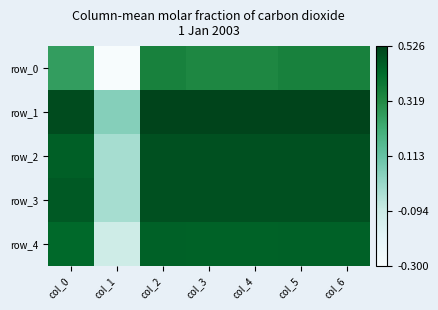

Is the value of row_4 at col_3 greater than the value of row_1 at col_1?

Yes